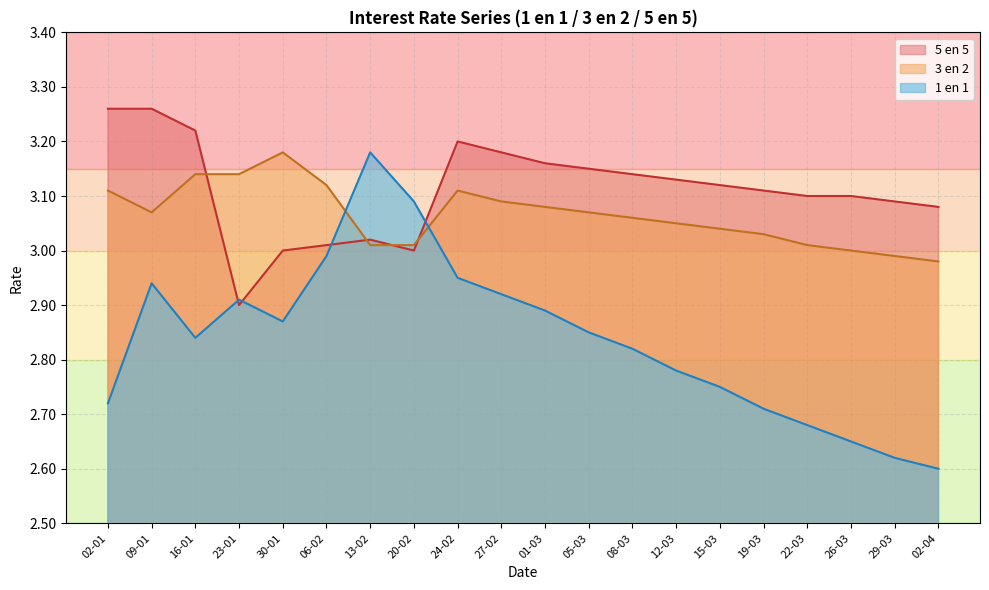

Rank the series by their average value, from lowest to highest.

1 en 1, 3 en 2, 5 en 5